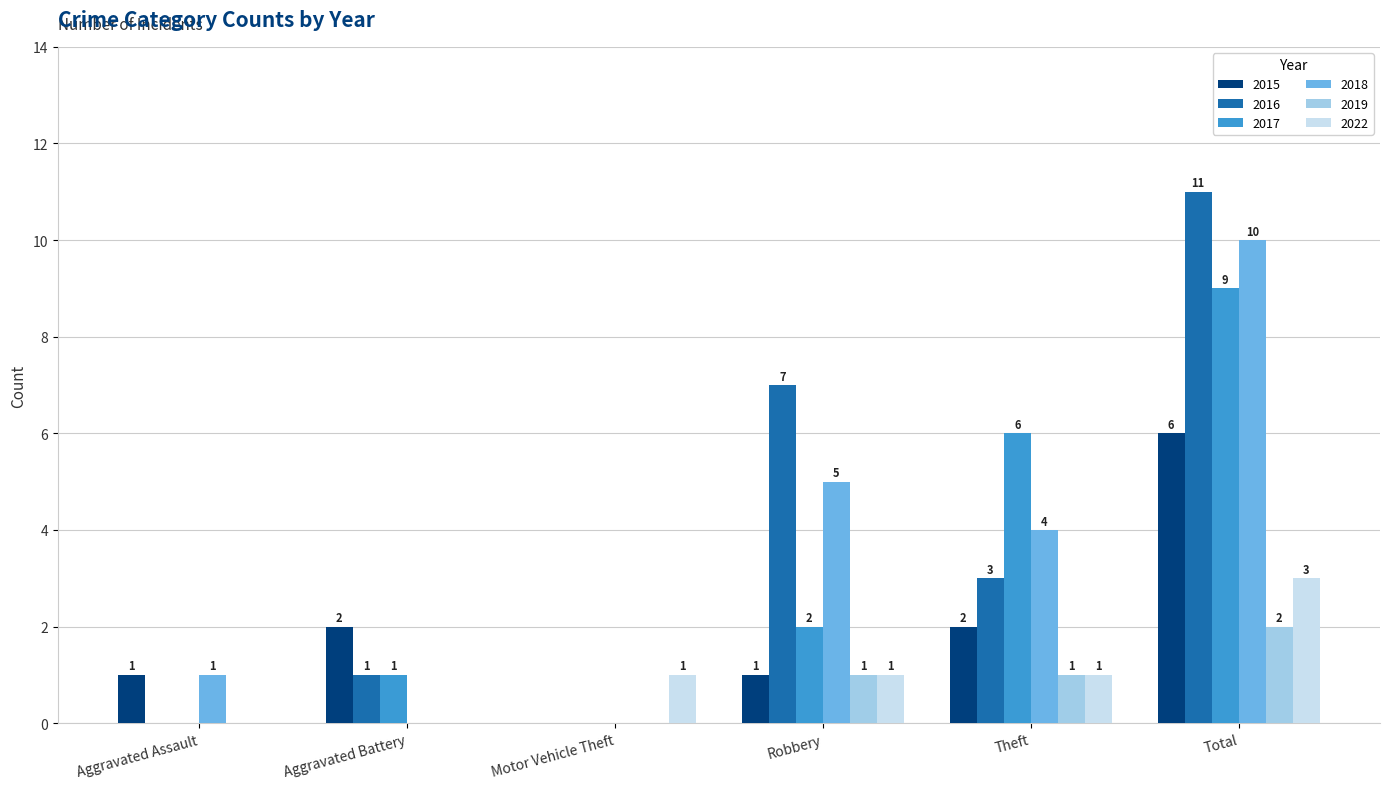

Is the value of 2022 at Total greater than the value of 2018 at Robbery?

No